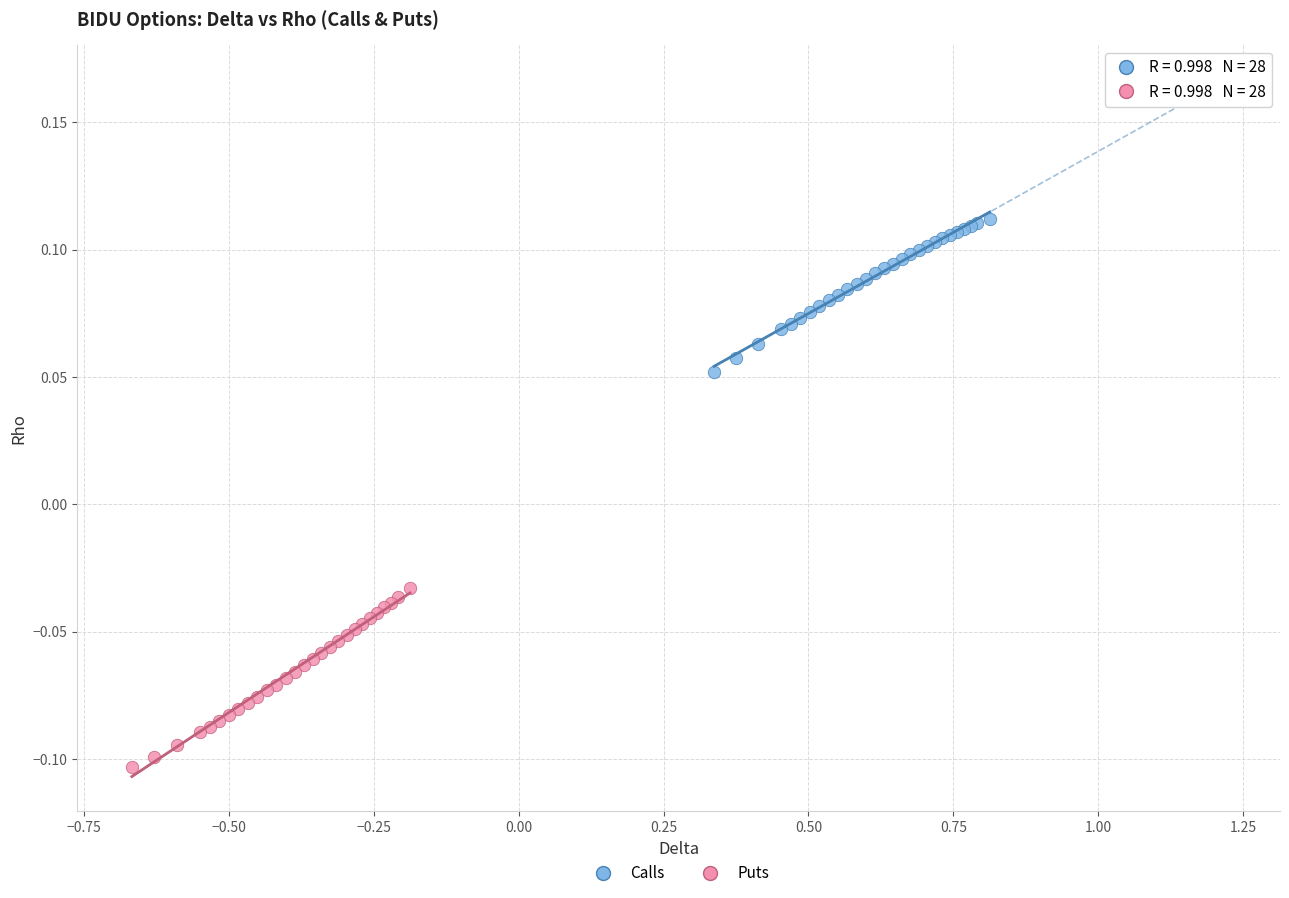

Which series reaches the maximum Y coordinate?

Calls